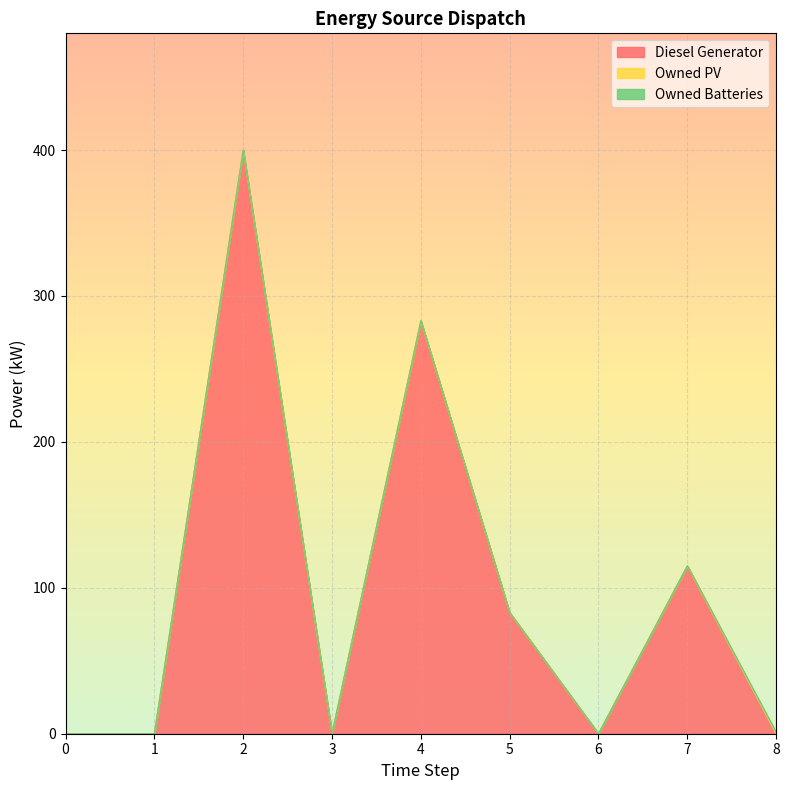

How many interior local valleys does the Diesel Generator series have?

2